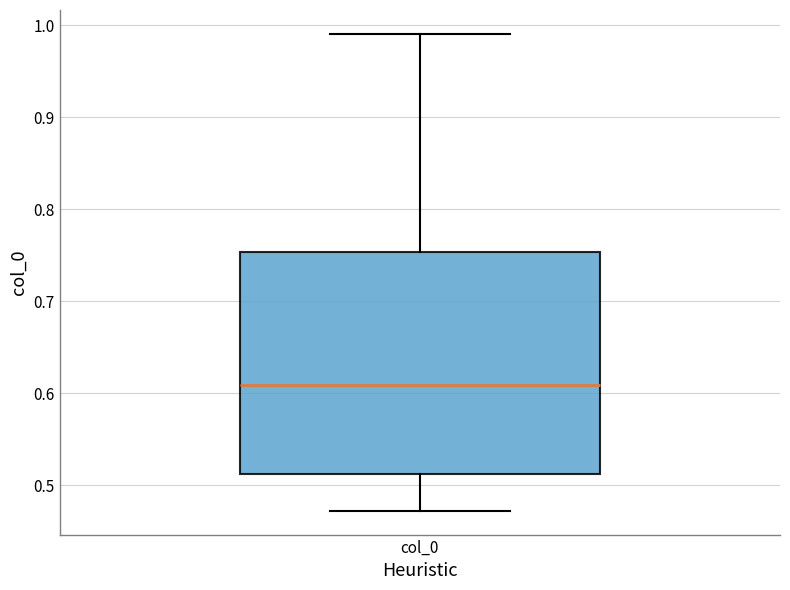

Transcribe this box plot: give where the median line is, the range the box spans, and where the two whiskers end, as read against the y-axis. The values are not printed on the chart, so give them approximately, as read against the axis.

median 0.61, box 0.51 to 0.75, whiskers 0.47 to 0.99